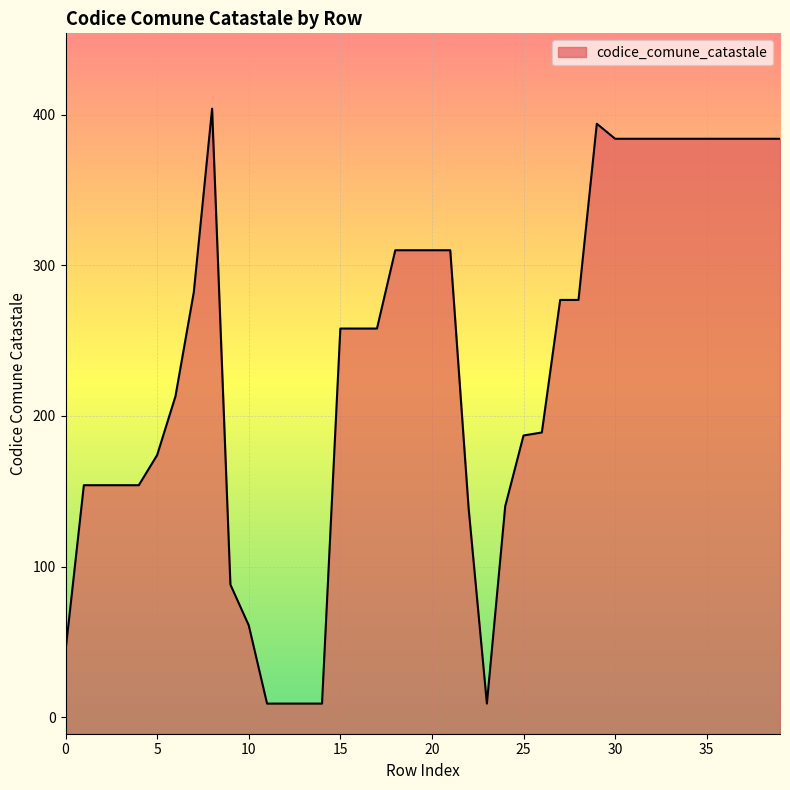

What is the difference between the second highest and minimum values?

385